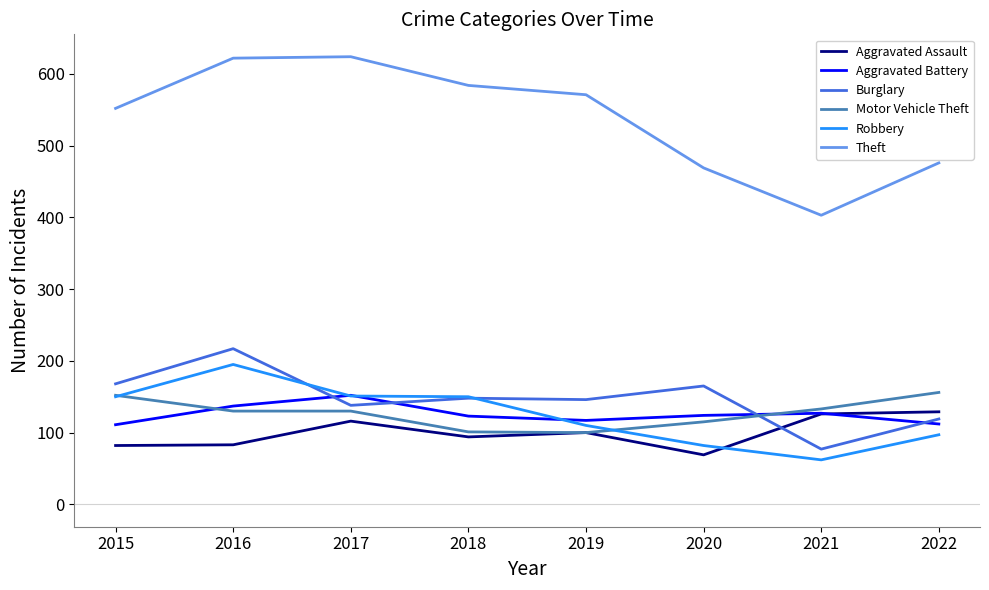

In Theft, how many points are higher than both neighbors (excluding endpoints)?

1